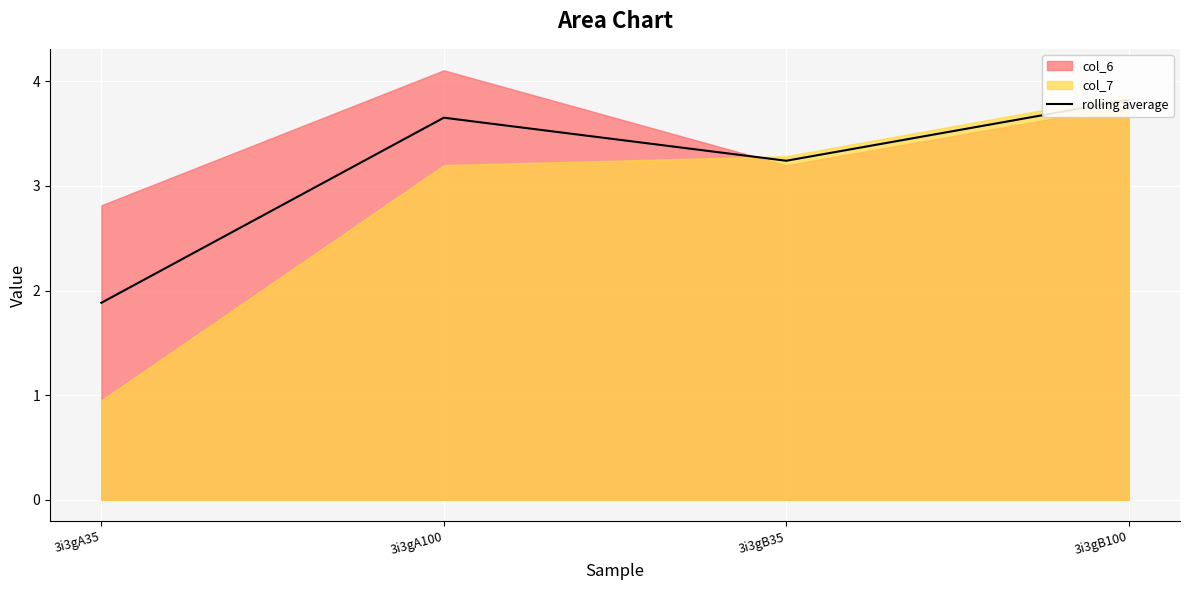

What is the value of the 3rd point from the left?

3.2